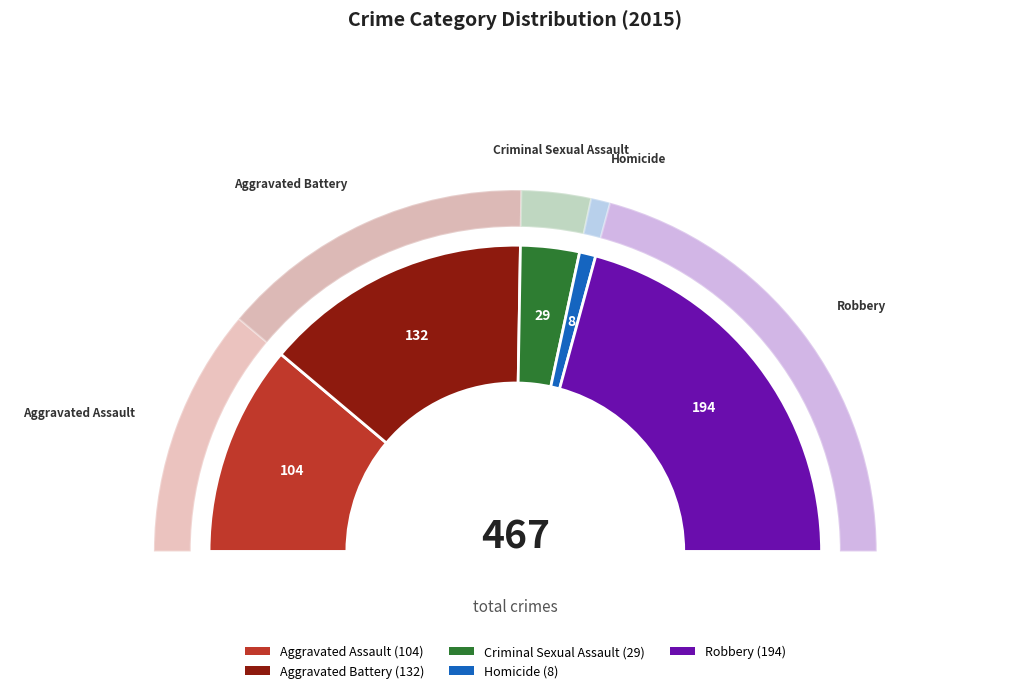

What percentage is the Homicide slice, to the nearest percent?

2%